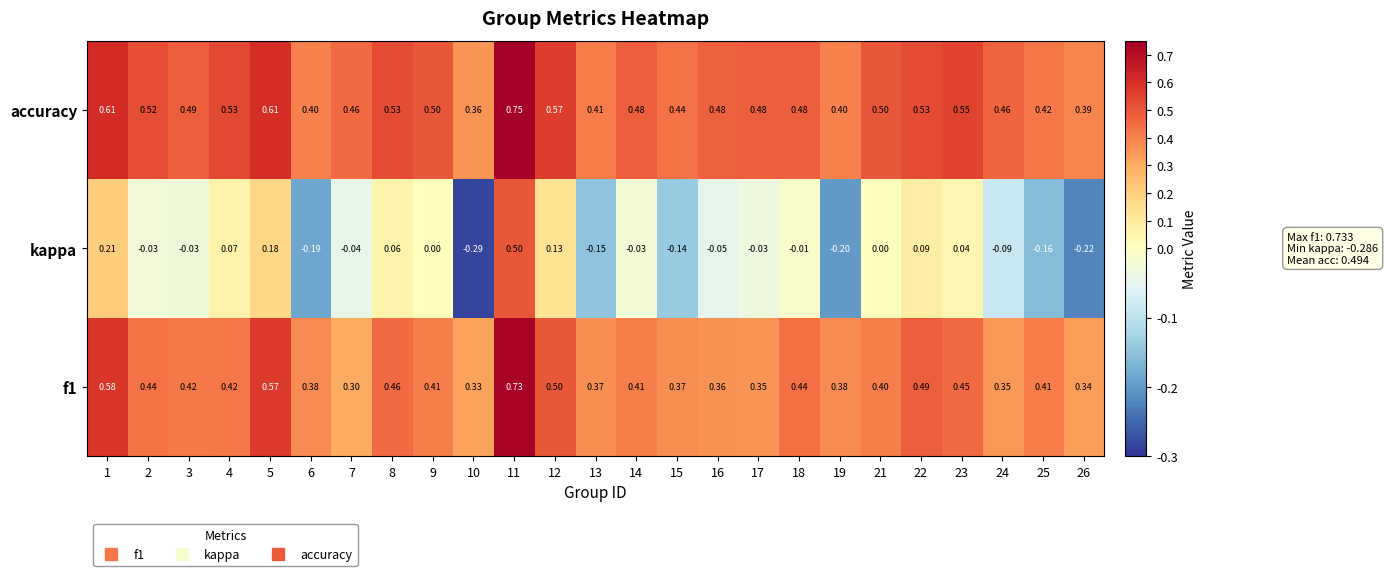

How many data points in kappa are less than 0?

15